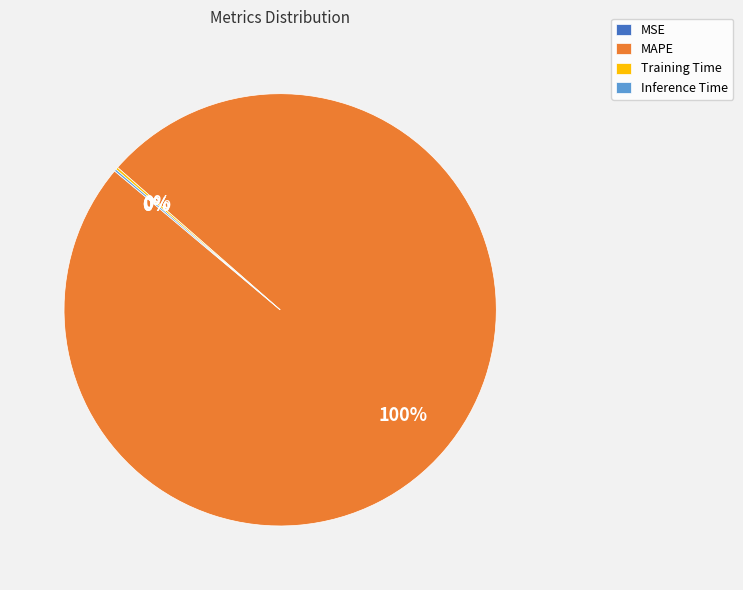

To the nearest percent, what portion does MAPE represent?

100%